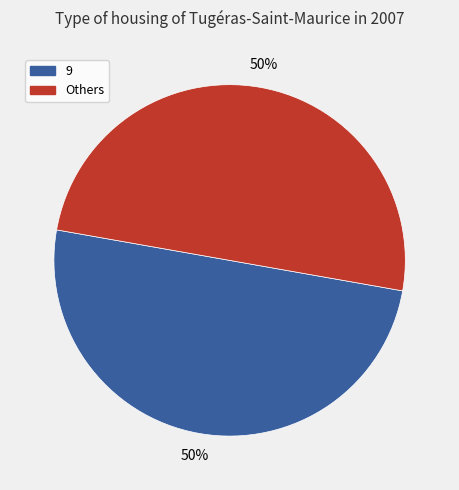

To the nearest percent, what is the average slice percentage?

50%